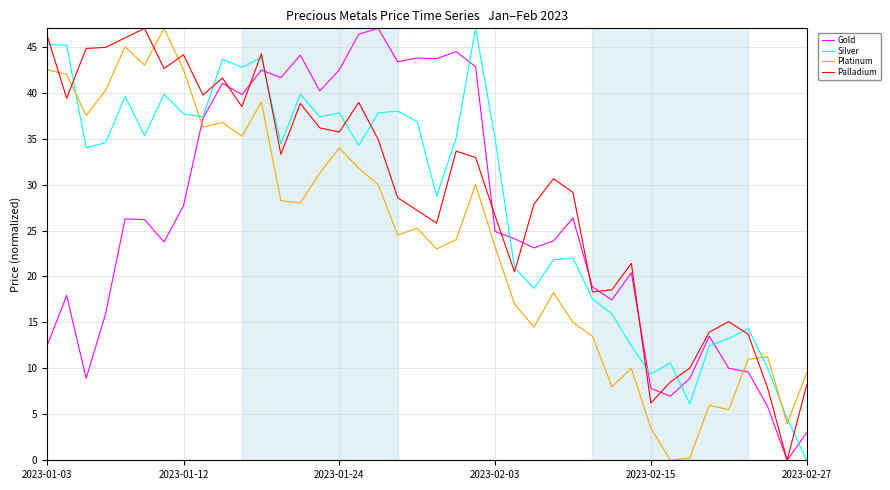

True or false: Platinum and Silver intersect in this chart.

True